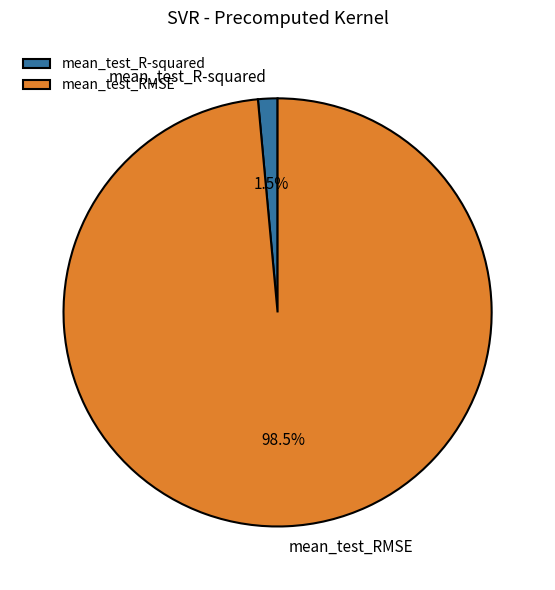

Does mean_test_RMSE account for over 50% of the chart?

Yes